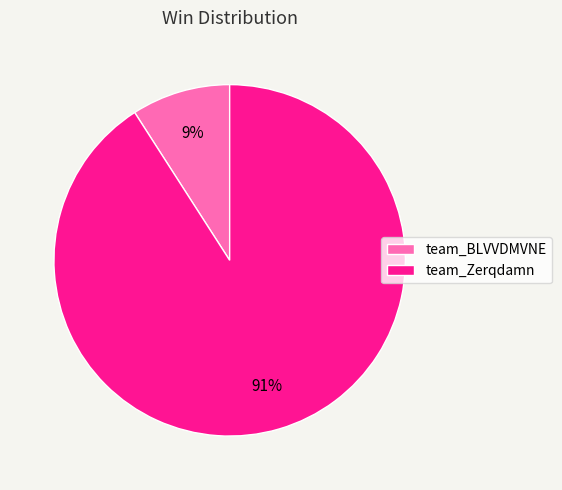

What percentage is the team_BLVVDMVNE slice, to the nearest percent?

9%